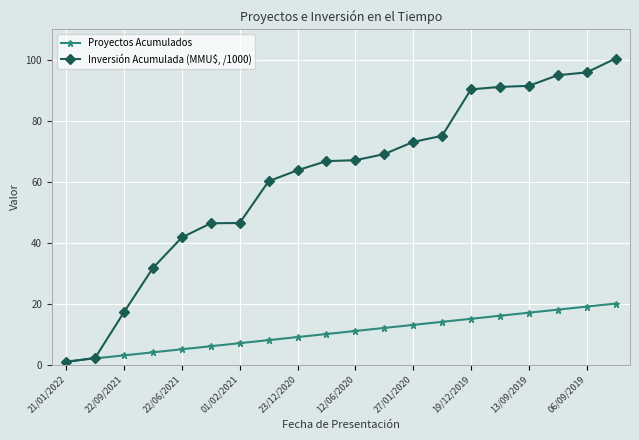

Rank the series by their average value, from highest to lowest.

Inversión Acumulada (MMU$, /1000), Proyectos Acumulados